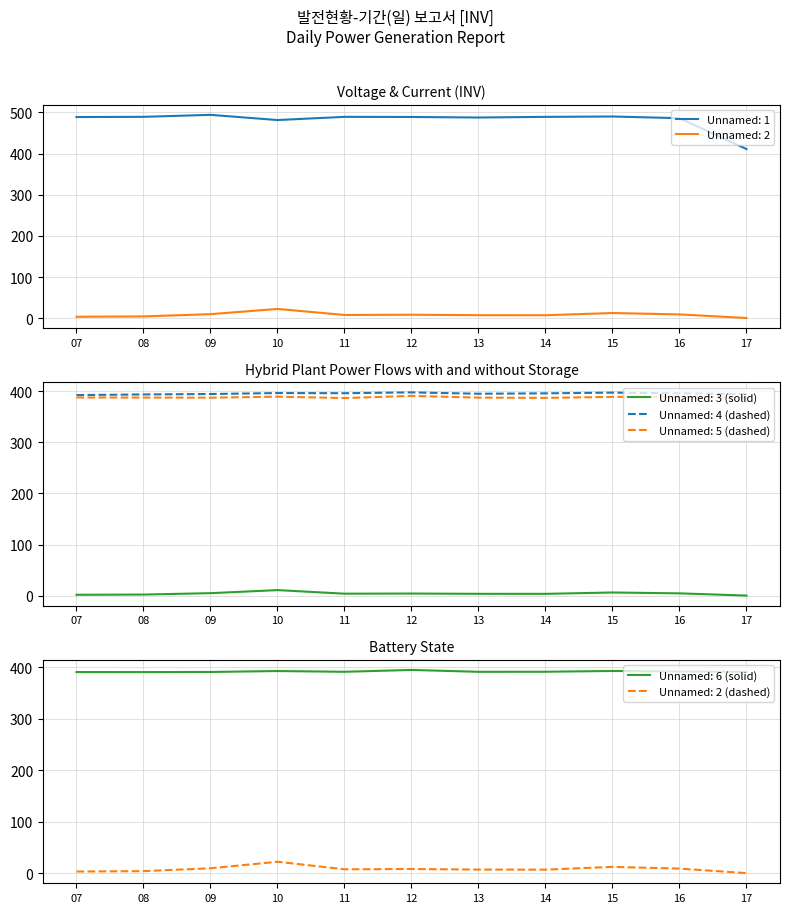

Read the Unnamed: 3 value at 14.

3.6